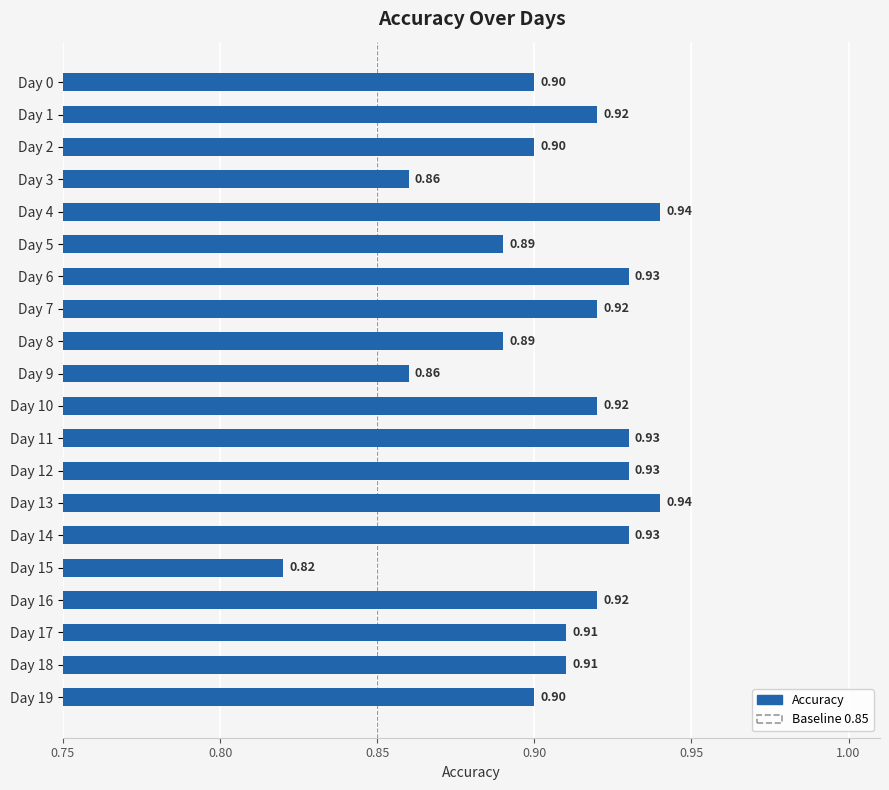

How many data points does each series have?

20